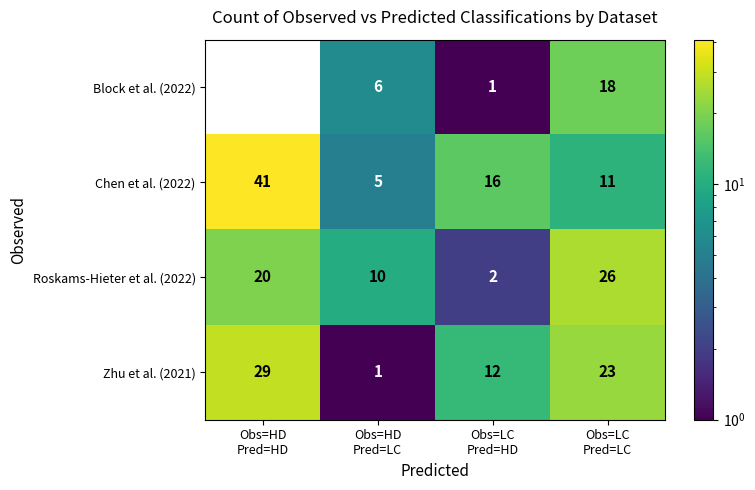

What is the minimum value for Chen et al. (2022)?

5